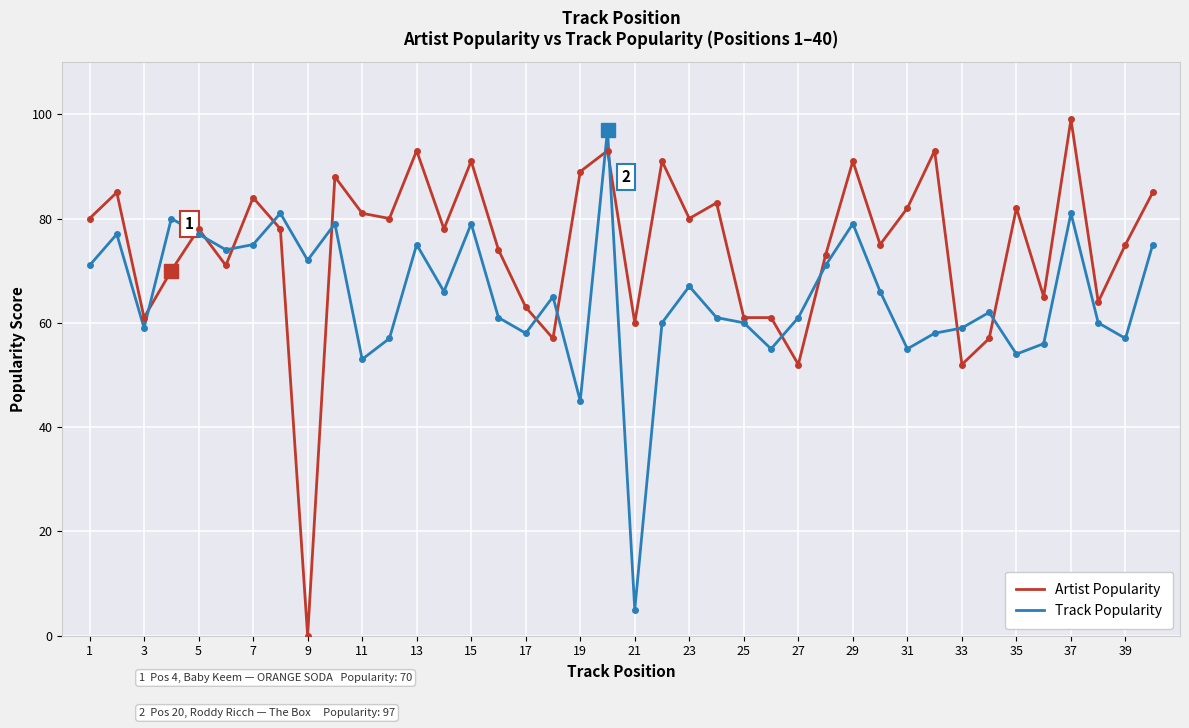

What is the lowest value of the Track Popularity series?

5